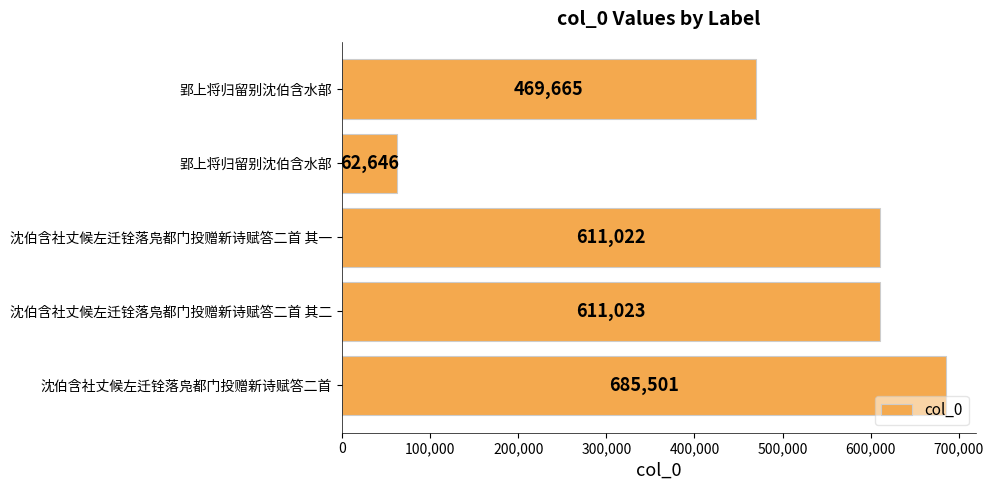

Does the chart contain any negative values?

No